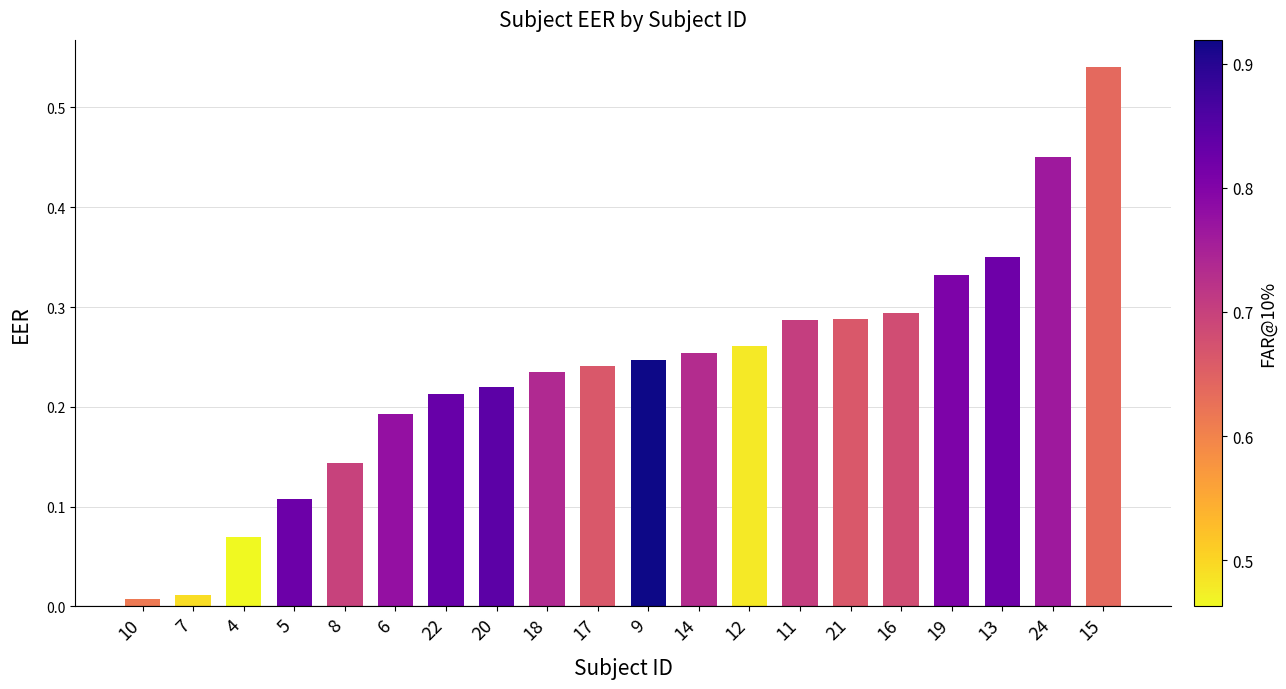

Which label corresponds to the largest value in the chart?

15